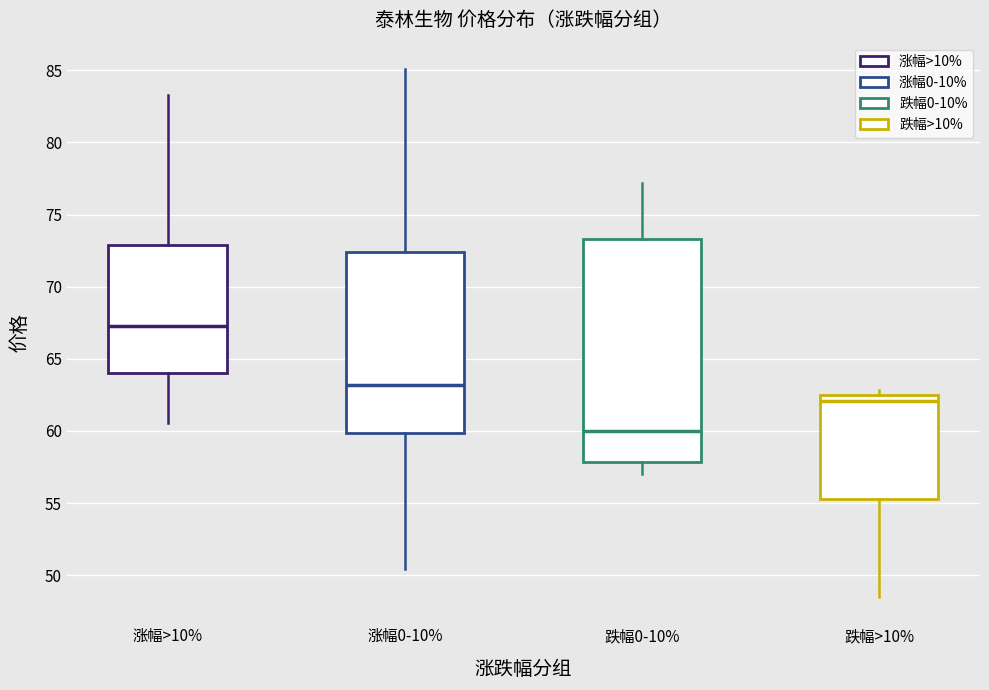

Reading left to right, transcribe this box plot: for each box, give where its median line is, the range the box spans, and where its two whiskers end, as read against the y-axis. The values are not printed on the chart, so give them approximately, as read against the axis.

涨幅>10%: median 67.5, box 64.0 to 73.0, whiskers 60.5 to 83.5
涨幅0-10%: median 63.0, box 60.0 to 72.5, whiskers 50.5 to 85.0
跌幅0-10%: median 60.0, box 58.0 to 73.5, whiskers 57.0 to 77.0
跌幅>10%: median 62.0, box 55.5 to 62.5, whiskers 48.5 to 63.0